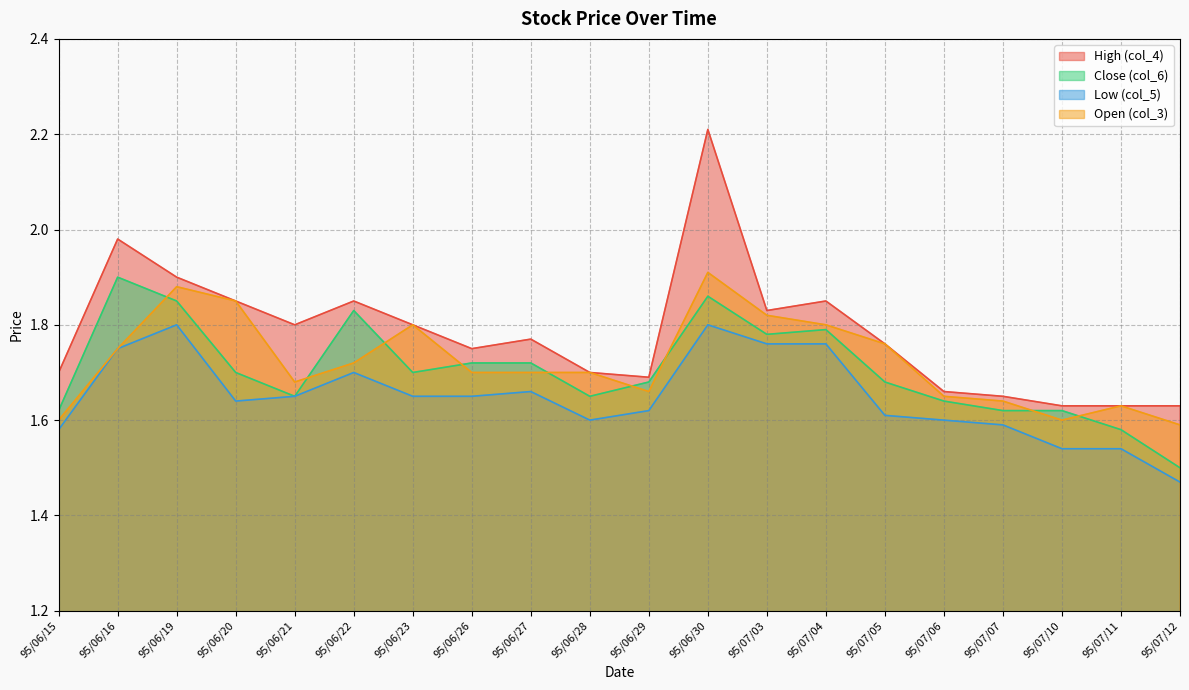

What position from the right is 95/07/12?

1